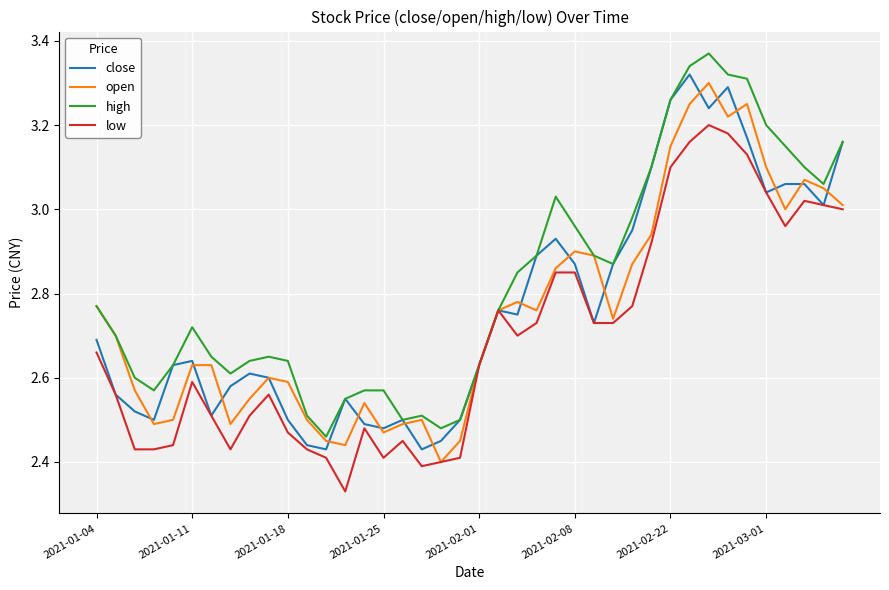

Which series has the largest total across all categories?

high